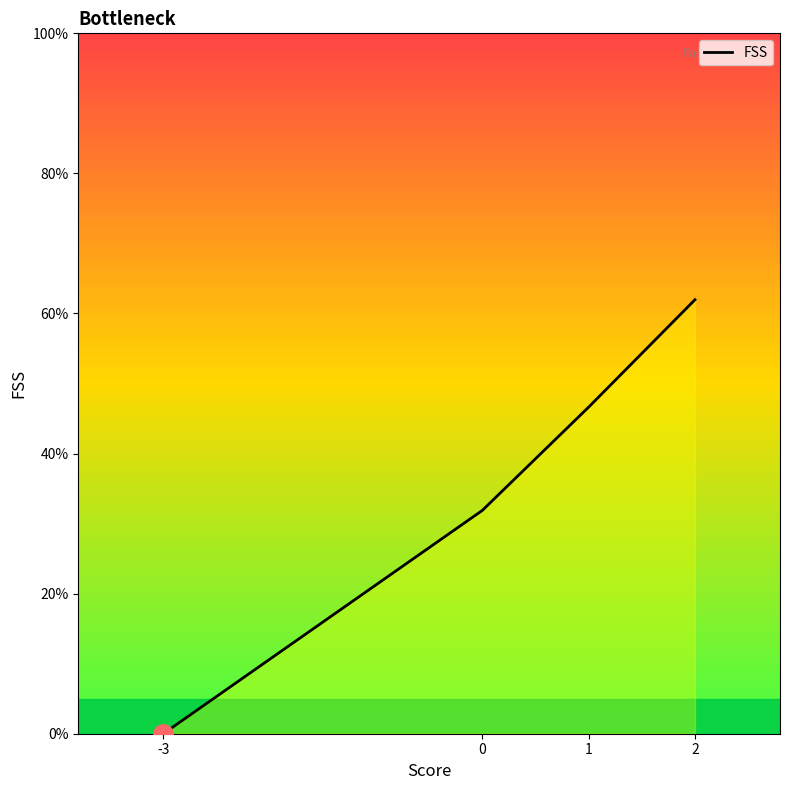

Rank the categories by value from lowest to highest.

-3, 0, 1, 2